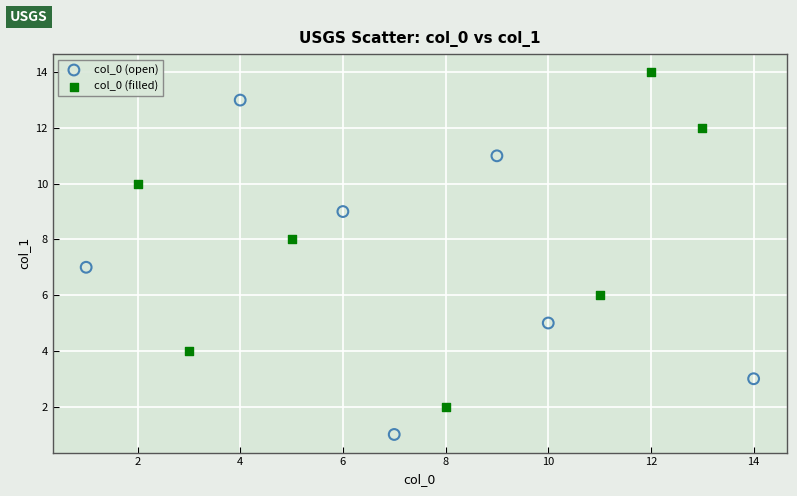

Which series contains the highest Y value?

col_0 (filled)